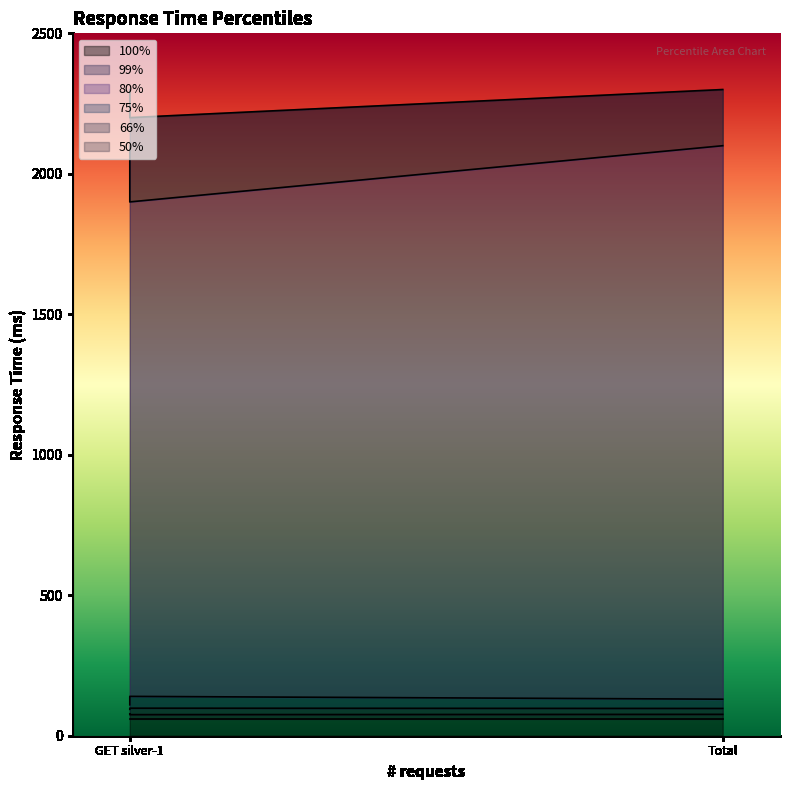

What are all the series names shown in the legend?

50%, 66%, 75%, 80%, 99%, 100%